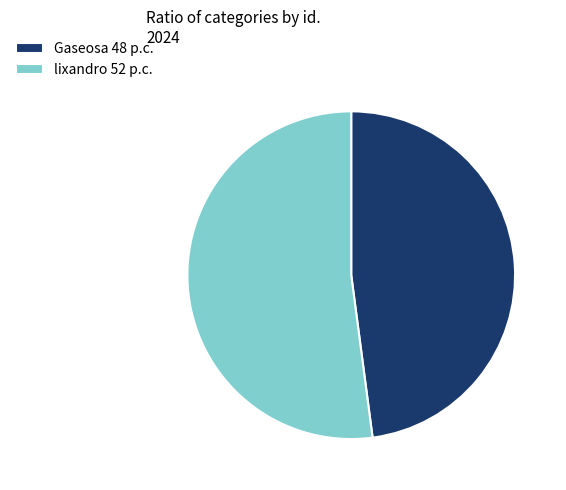

Which slice is the smallest?

Gaseosa